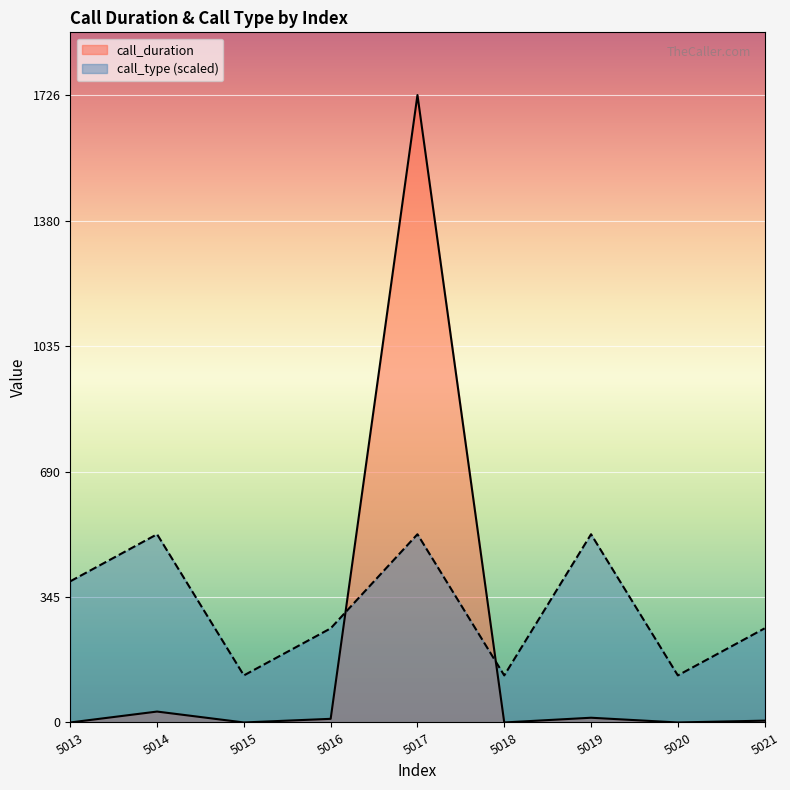

What is the sum of the call_type values at 5014 and 5020?

647.2